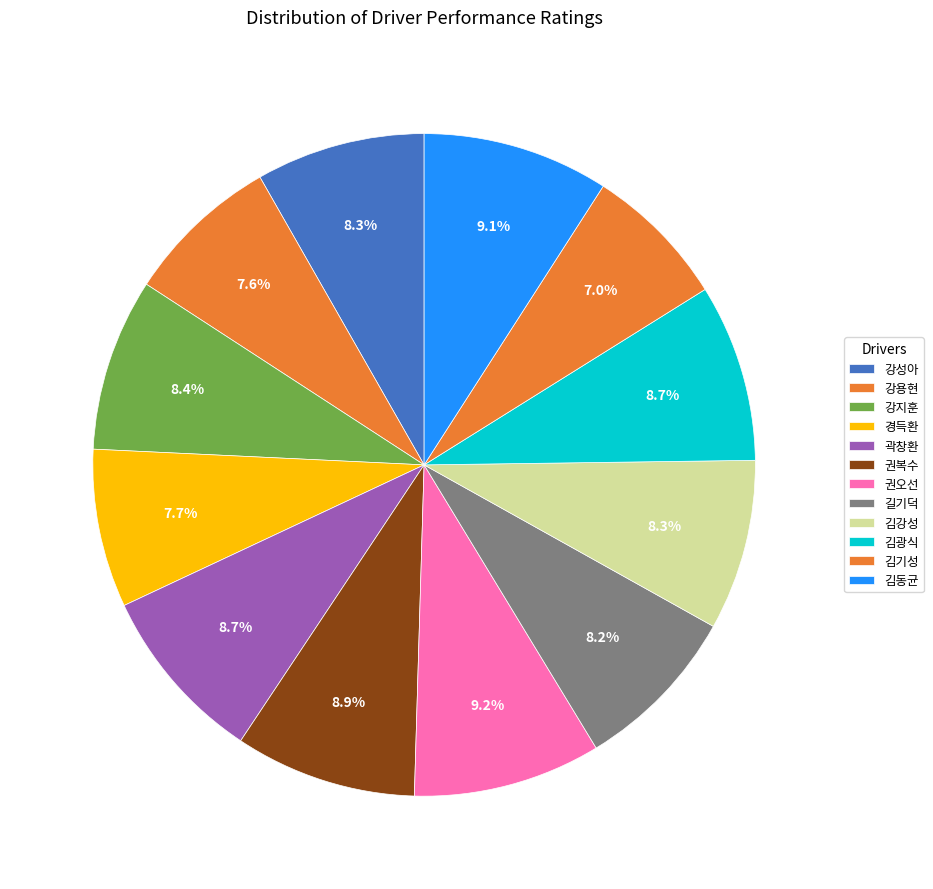

Which slice is the smallest?

김기성